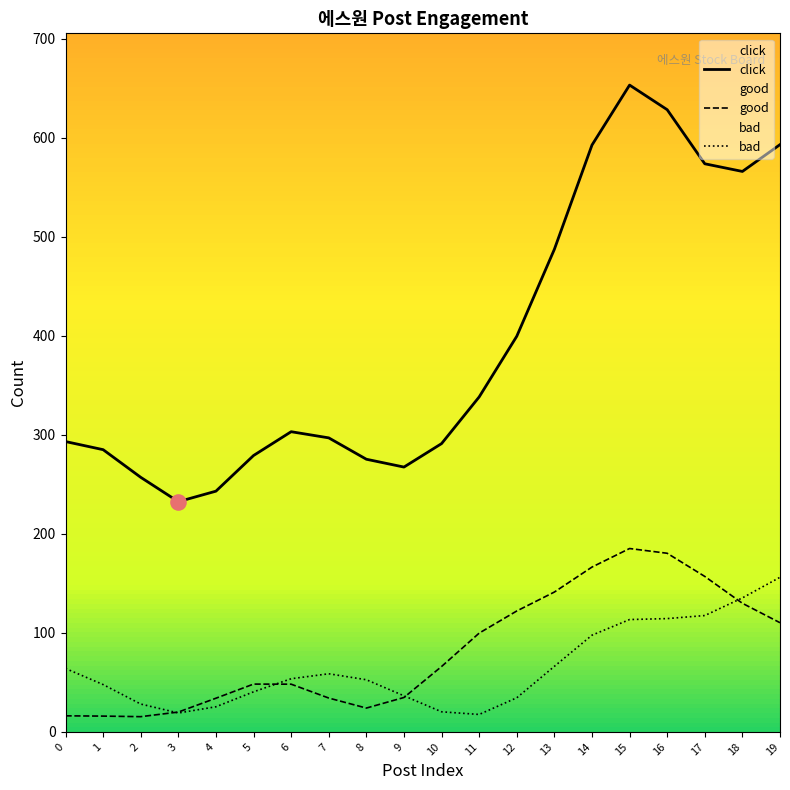

What are all the series names shown in the legend?

click, good, bad